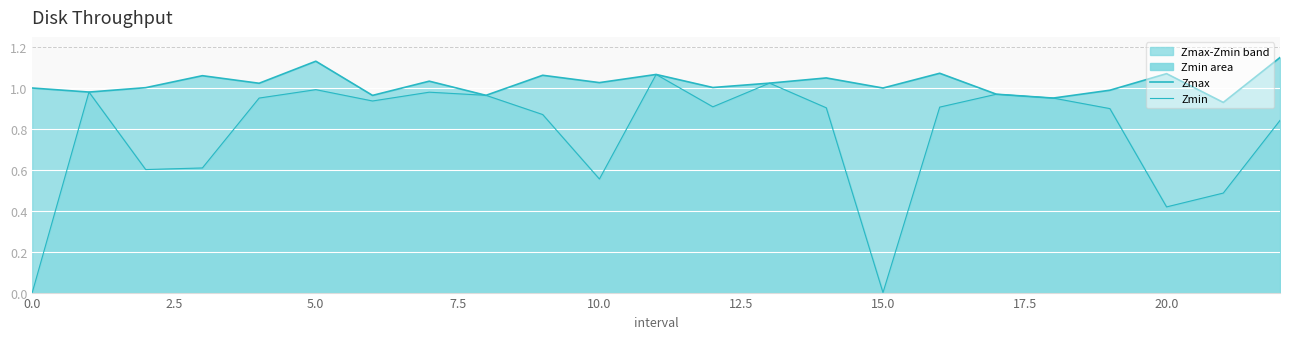

What is the label of the 4th point from the right?

19